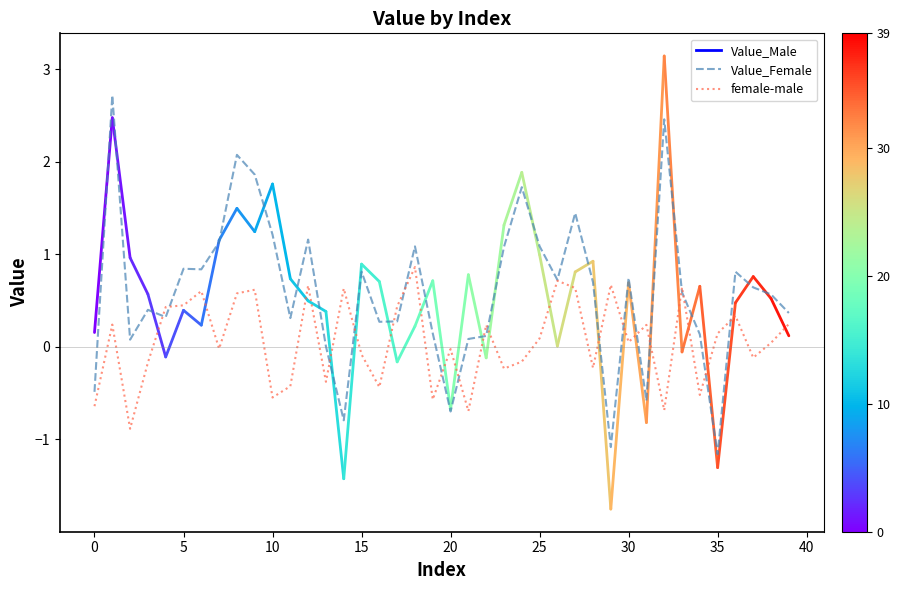

Which series has the largest range (max minus min)?

Value_Female